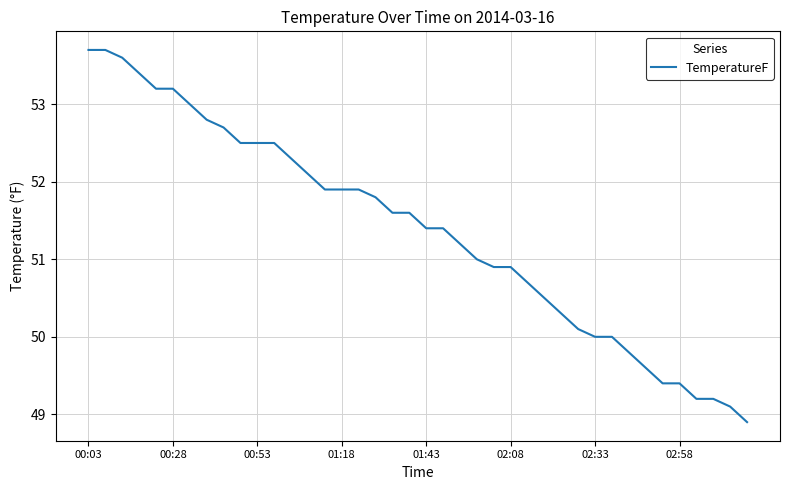

What is the greatest value displayed?

53.7